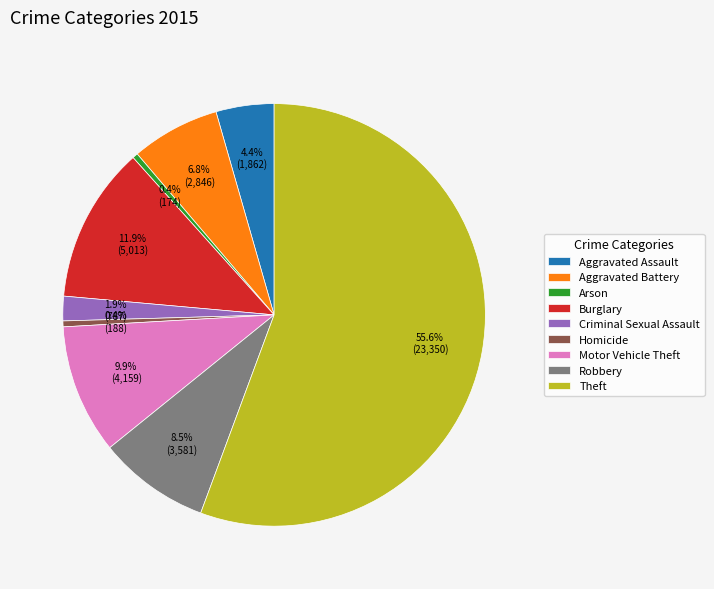

Which category accounts for the majority?

Theft